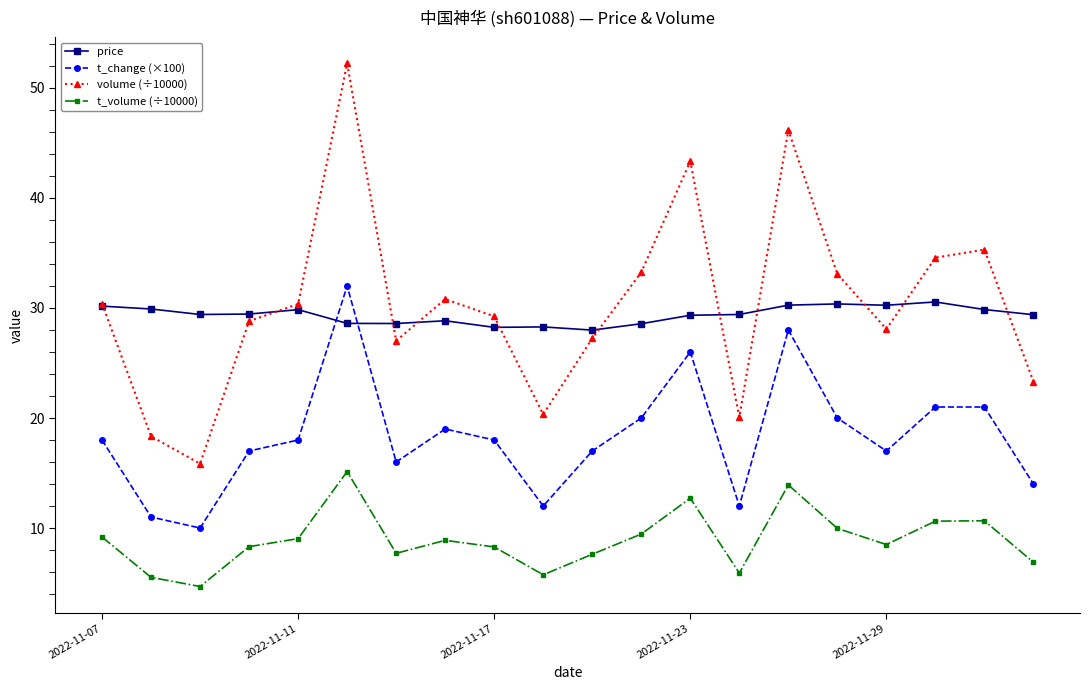

True or false: t_volume (÷10000) has more than 0 interior local peaks.

True